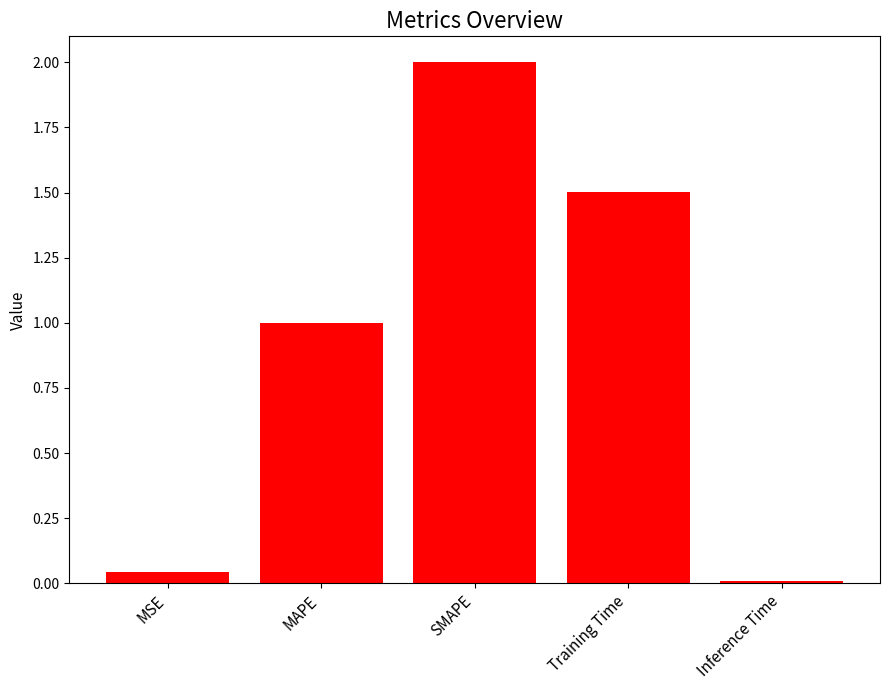

Does the chart contain stacked bars?

No